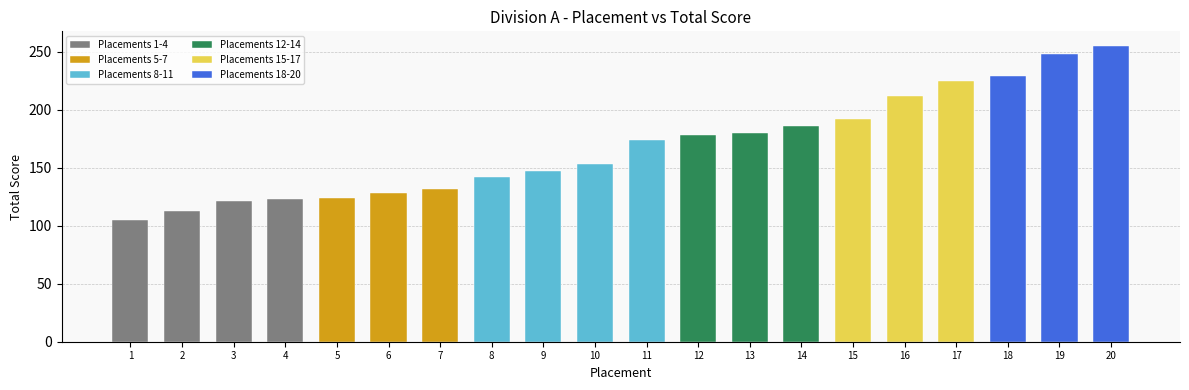

Is it true that the value at 17 is 375?

False